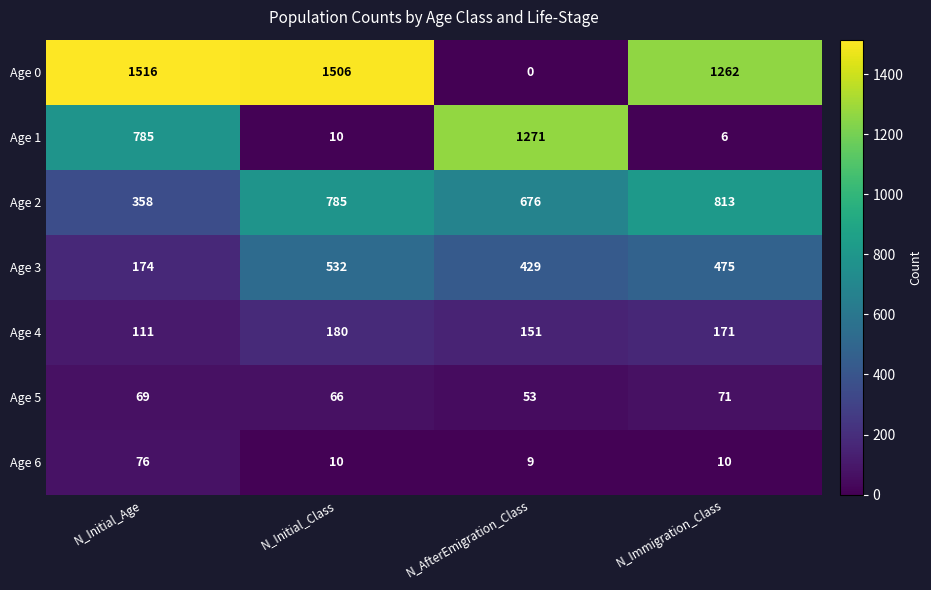

What is the greatest value displayed?

1516